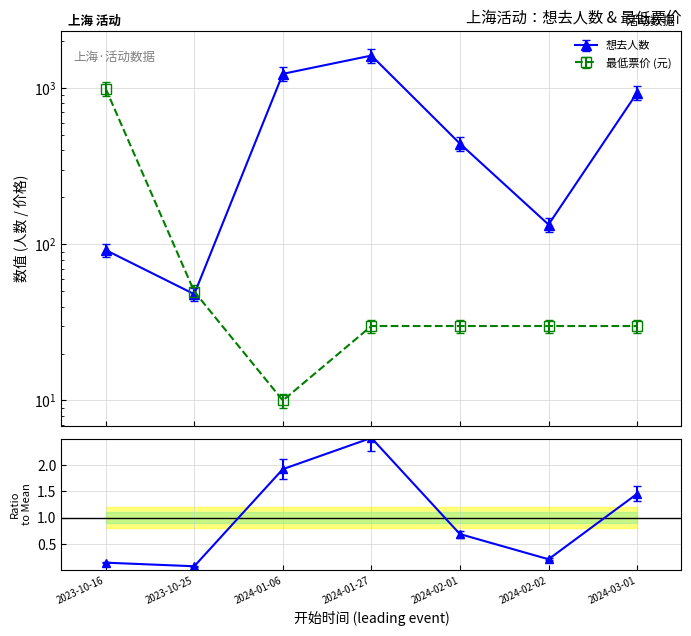

How many distinct data groups are displayed?

2